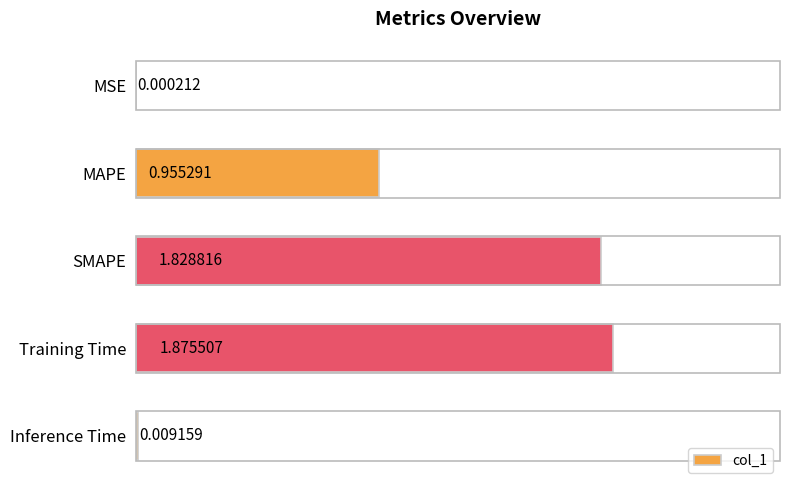

At which label is the value closest to 0?

MSE